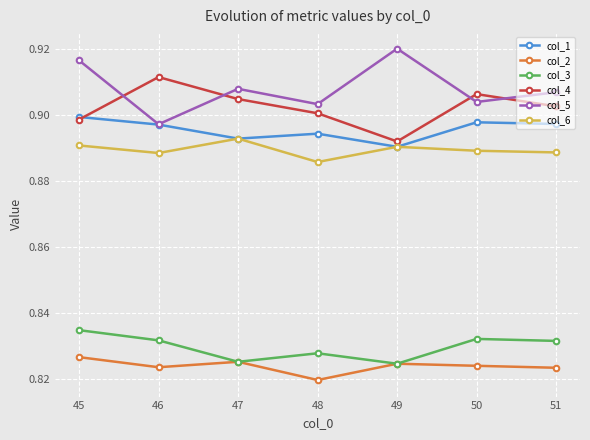

Count the number of categories in the chart.

7